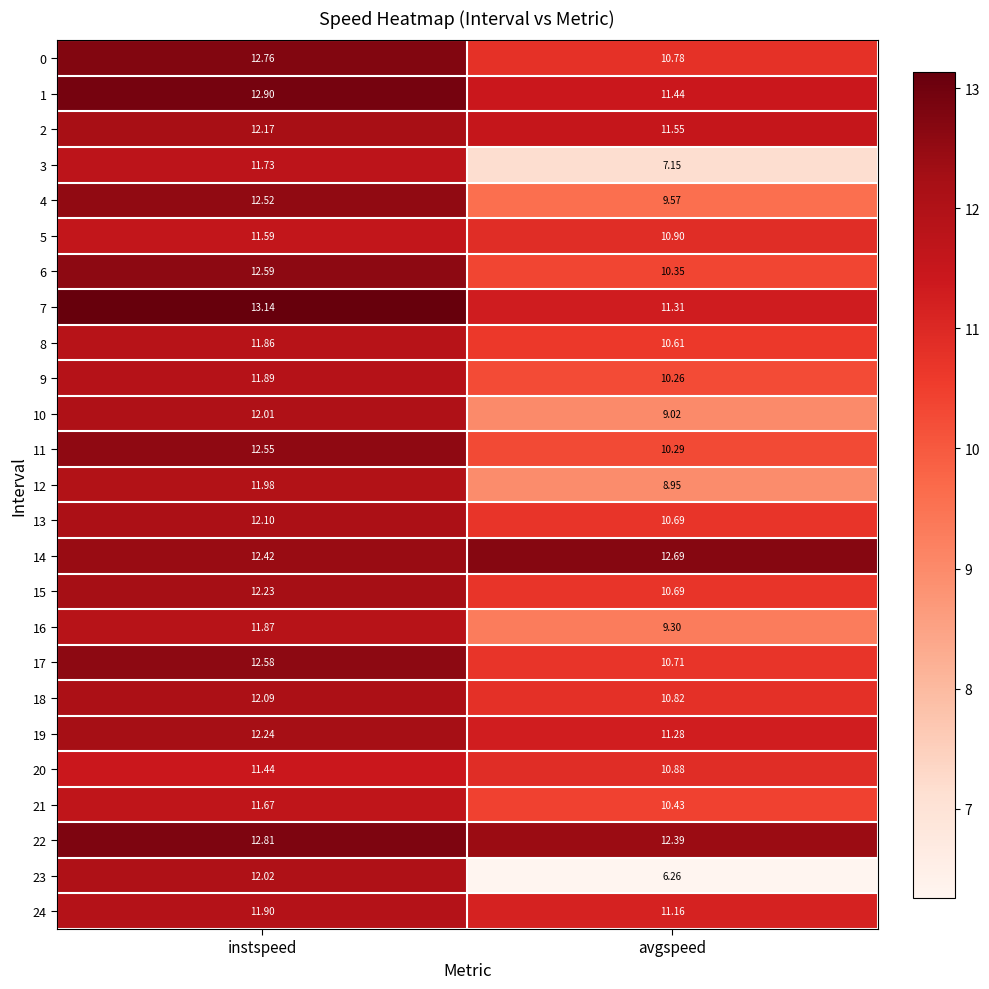

Rank the categories by 19 value from lowest to highest.

avgspeed, instspeed